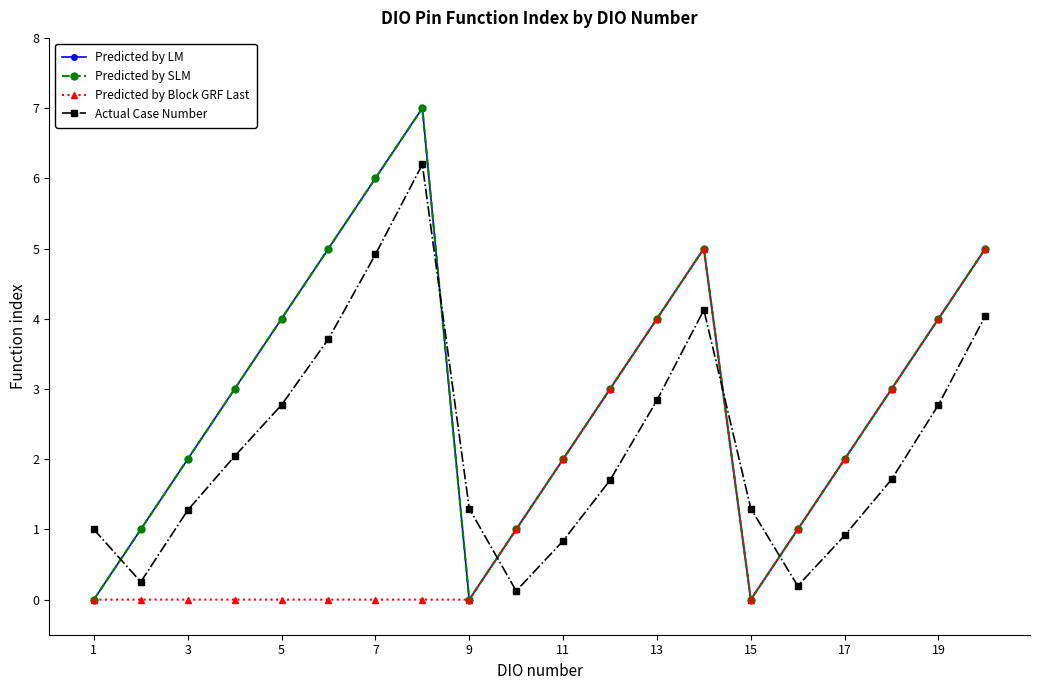

How many interior local valleys does the Predicted by Block GRF Last series have?

1